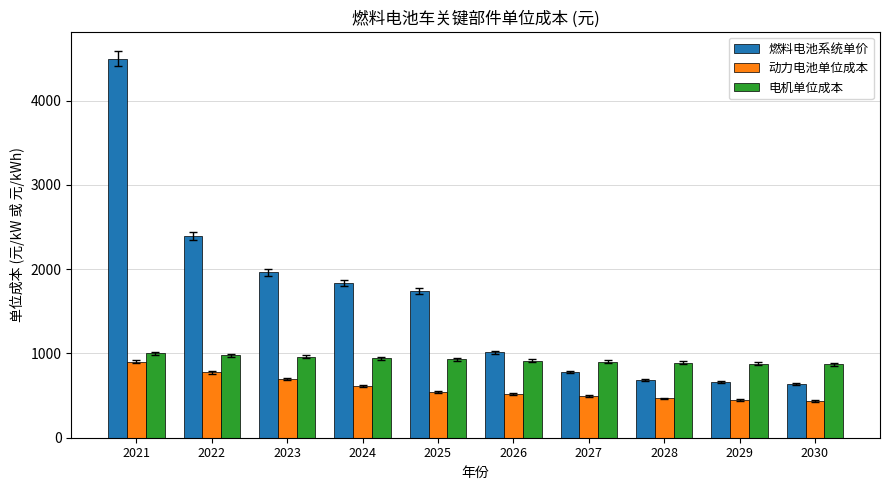

The 电机单位成本 series shows 879.7 at 2029. True or false?

True